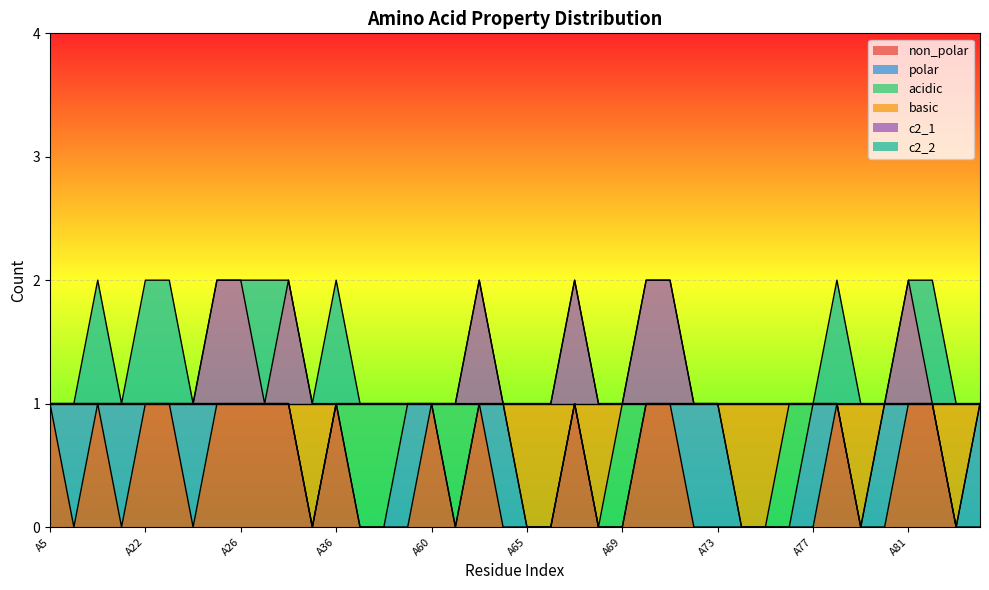

What is the lowest value of the c2_1 series?

1